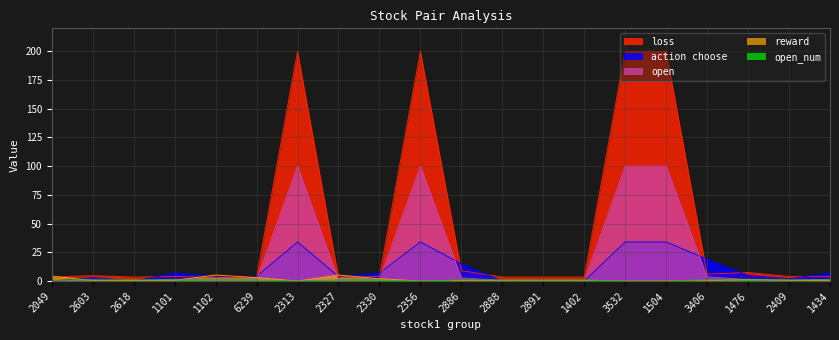

Which series changed the most between 1101 and 1102?

reward